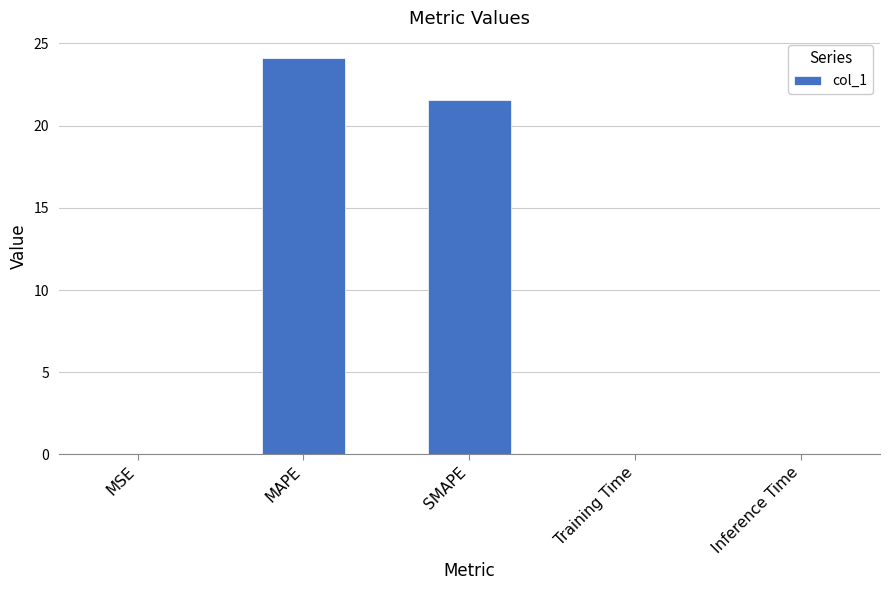

What is the change in value from MAPE to SMAPE?

-2.6